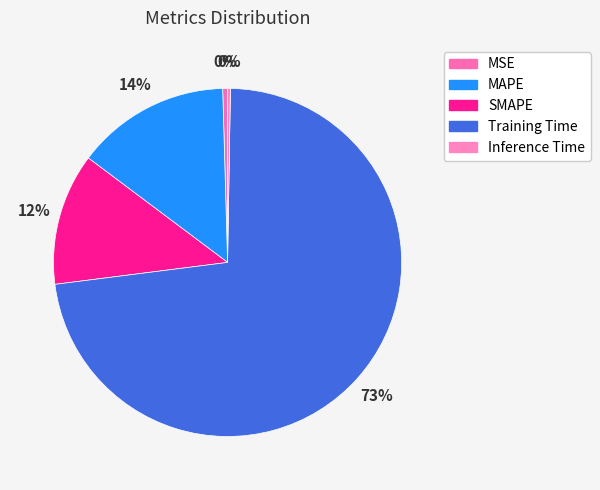

Is Training Time the majority of the pie?

Yes